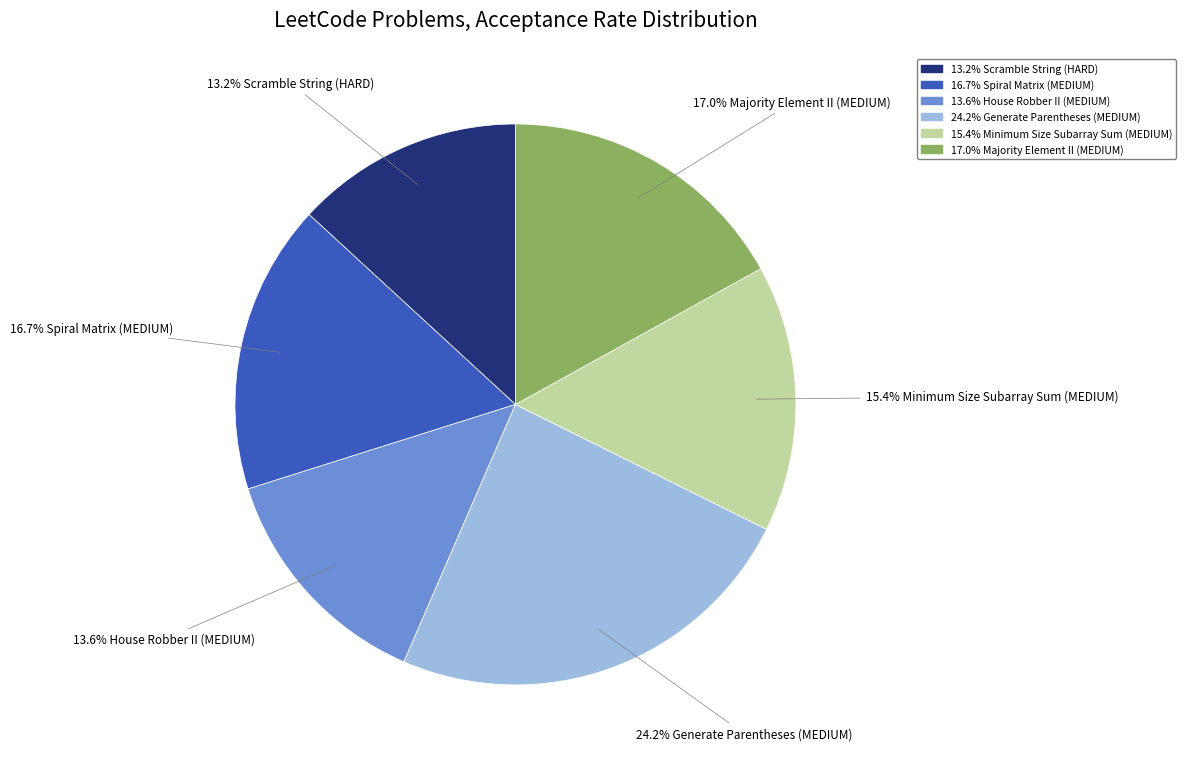

Count the number of slices in the pie.

6